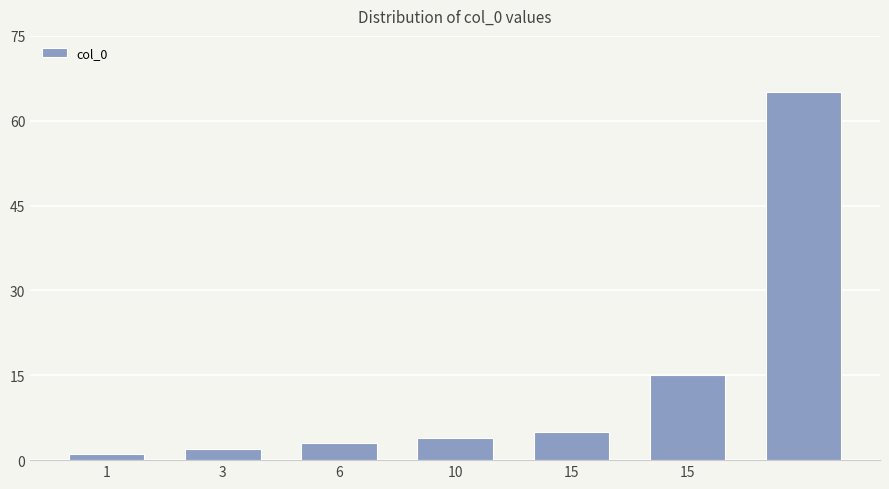

What is the difference between the maximum and second lowest values?

63